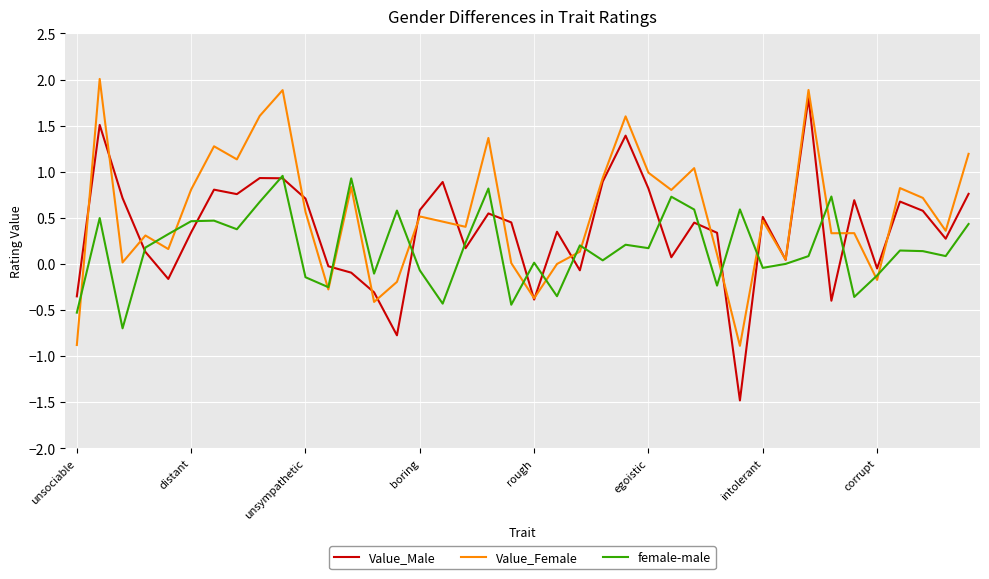

List the series in order of their peak value, highest first.

Value_Female, Value_Male, female-male